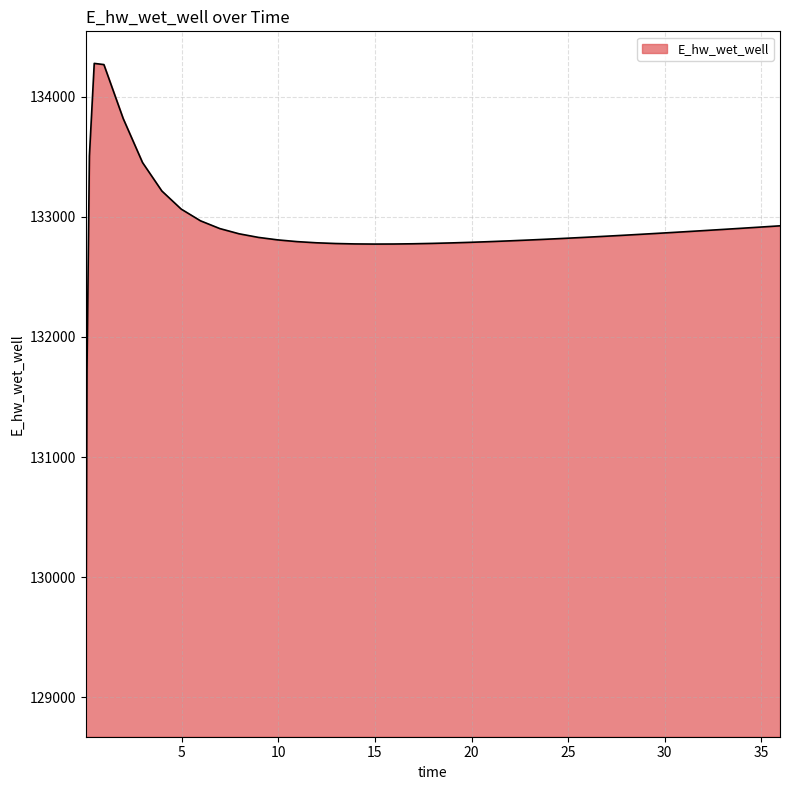

What is the smallest value displayed?

128939.0